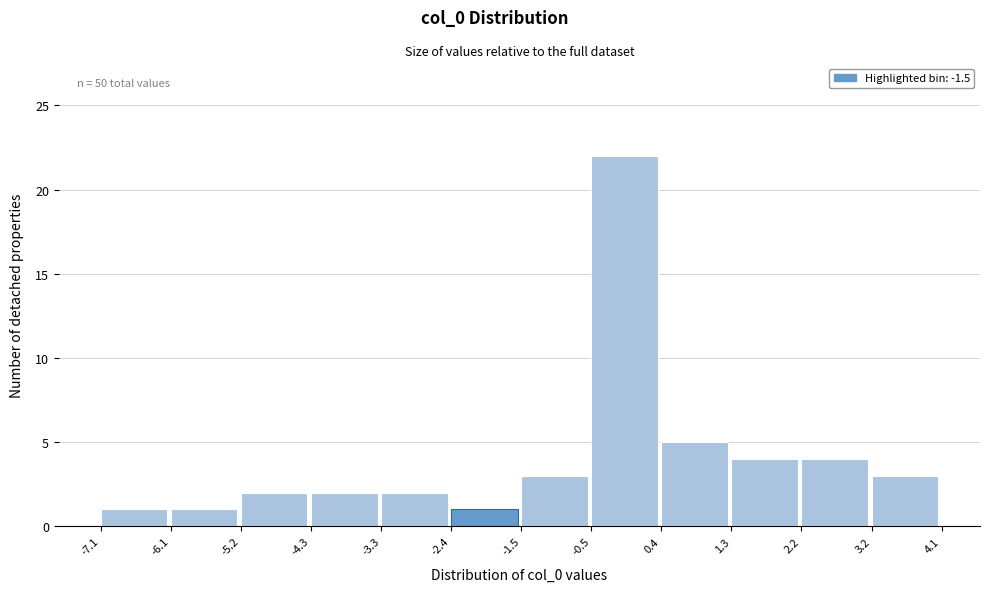

Which range on the x-axis has the tallest bar?

-0.5 to 0.4